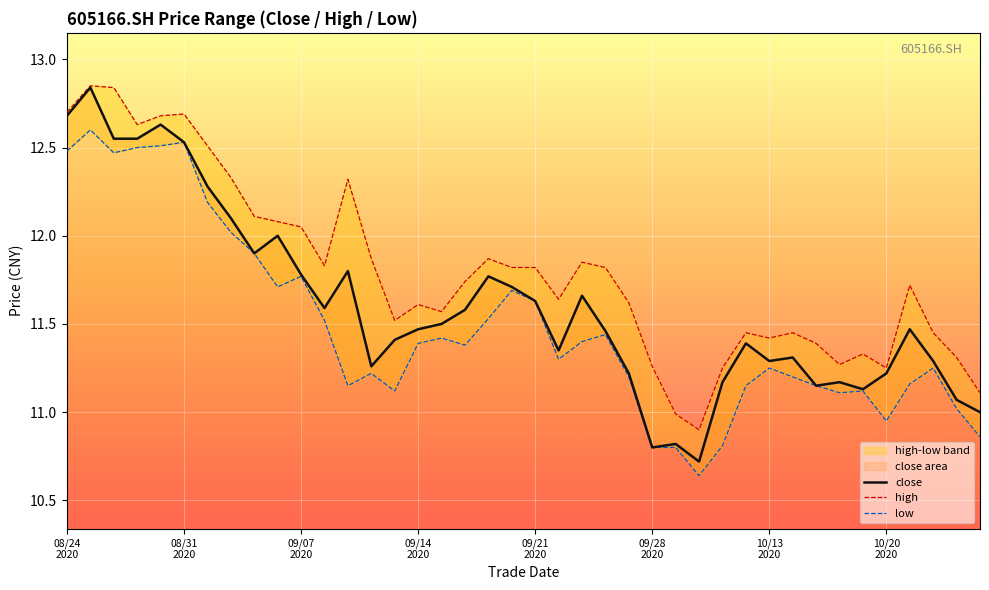

True or false: close and high intersect in this chart.

False